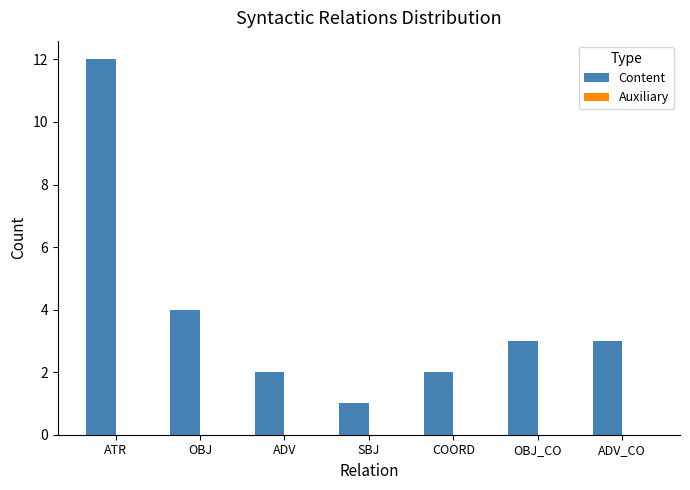

Between ADV_CO and ATR, which is larger?

ATR